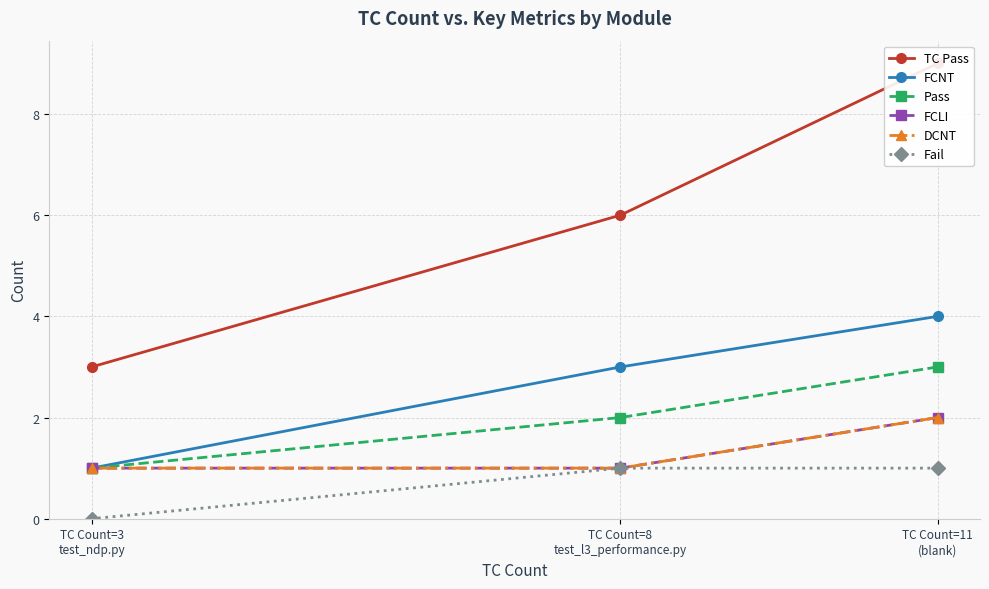

What is the difference between the maximum and minimum values in the TC Pass series?

6